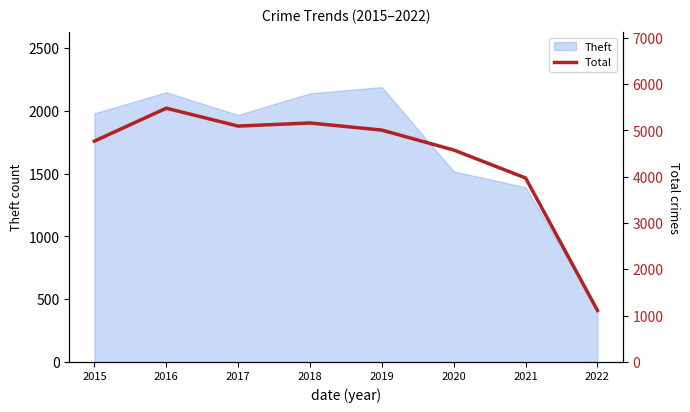

Reading left to right, transcribe all the data shown in this chart.

2015=4771	2016=5481	2017=5095	2018=5162	2019=5008	2020=4578	2021=3974	2022=1113